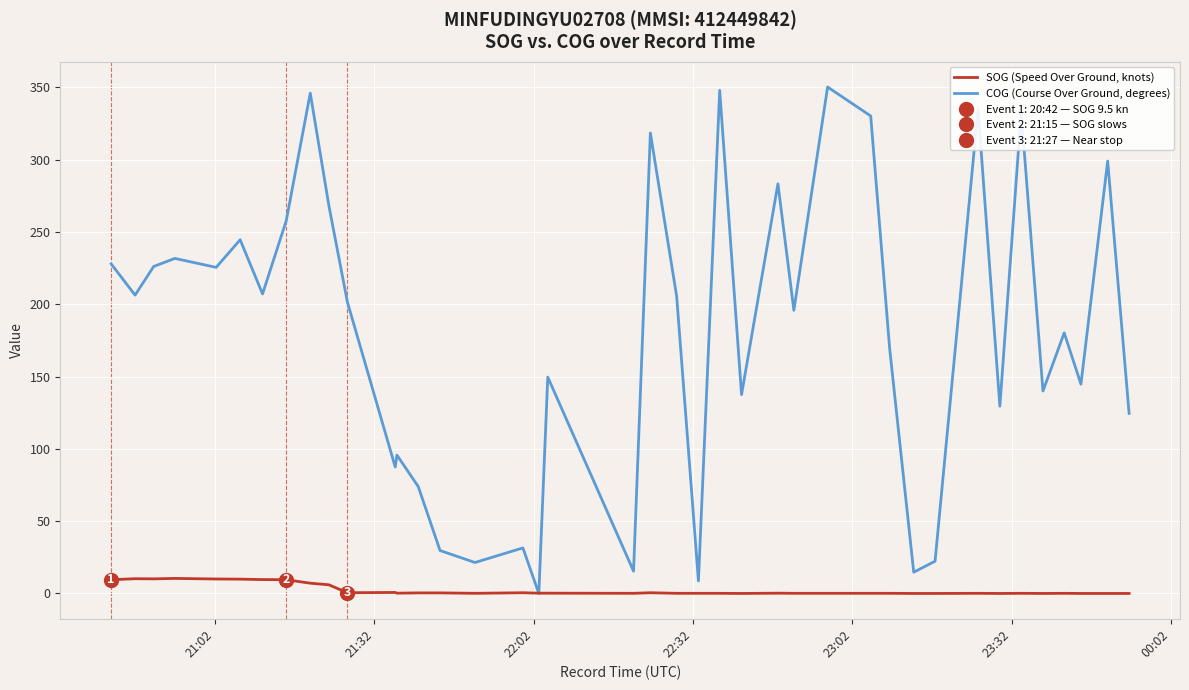

How many categories are shown in the chart?

40